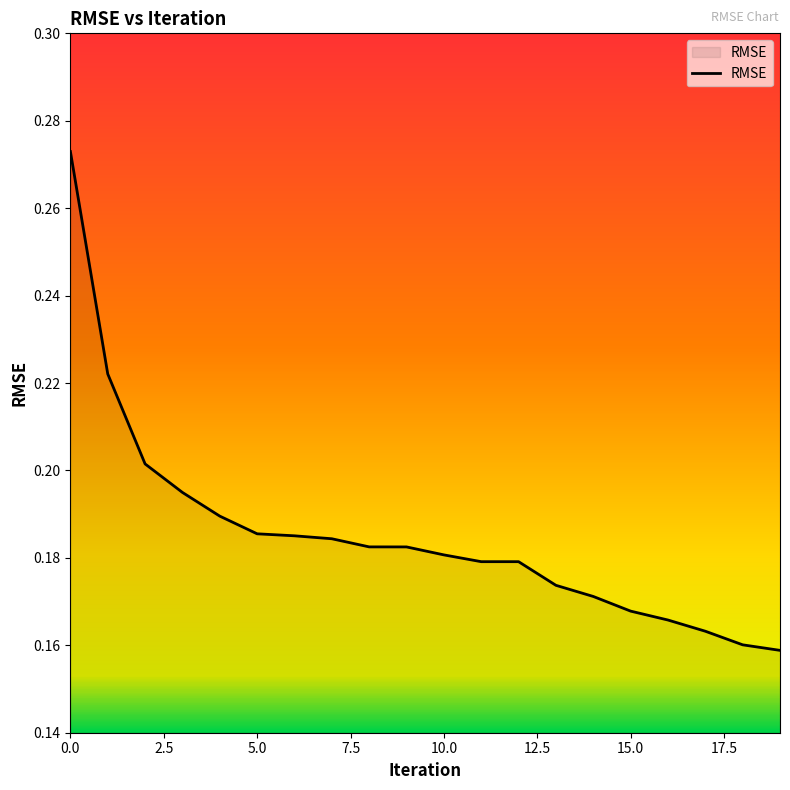

Does the chart display data point markers on the line(s)?

No